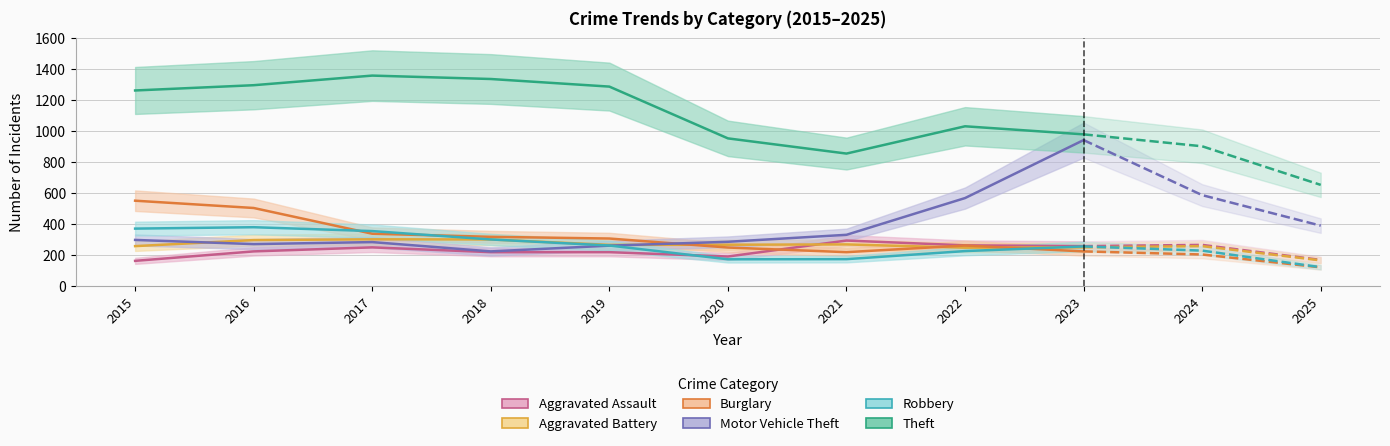

Where does the Burglary series first go above 308?

2015